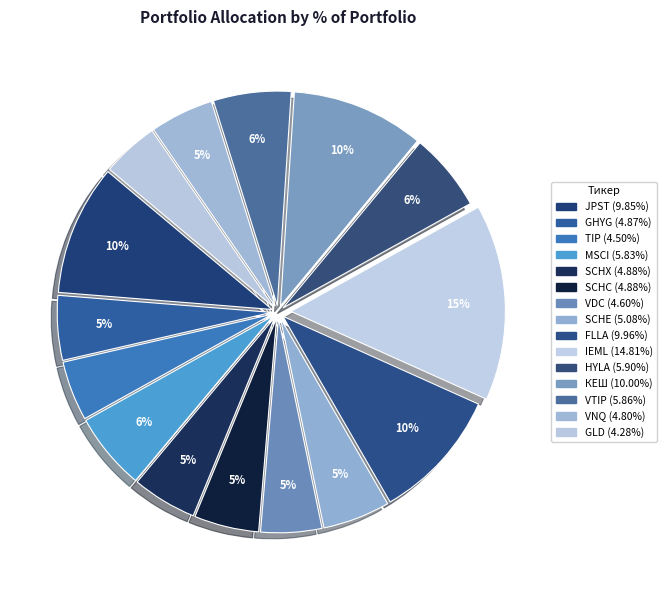

How many slices are in this pie chart?

15